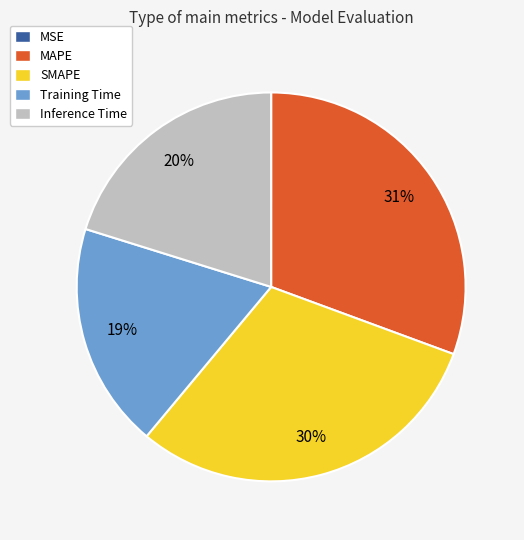

Between Inference Time and SMAPE, which is larger?

SMAPE